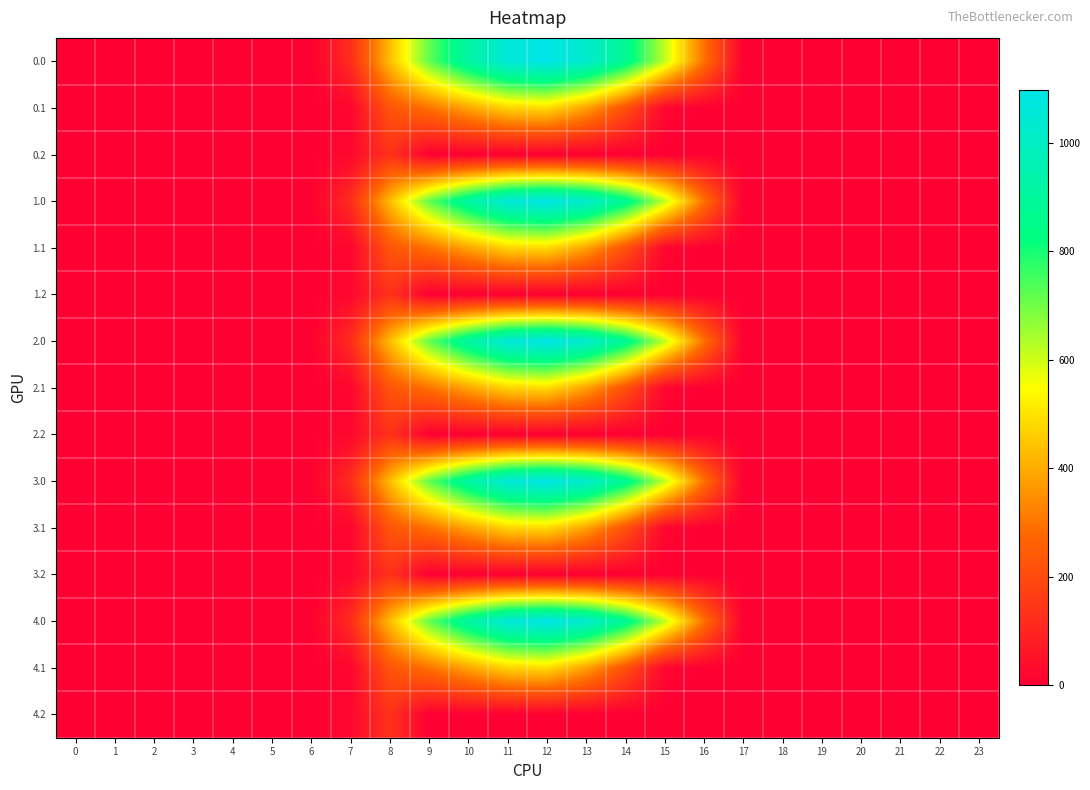

What is the maximum value shown in the chart?

1096.7